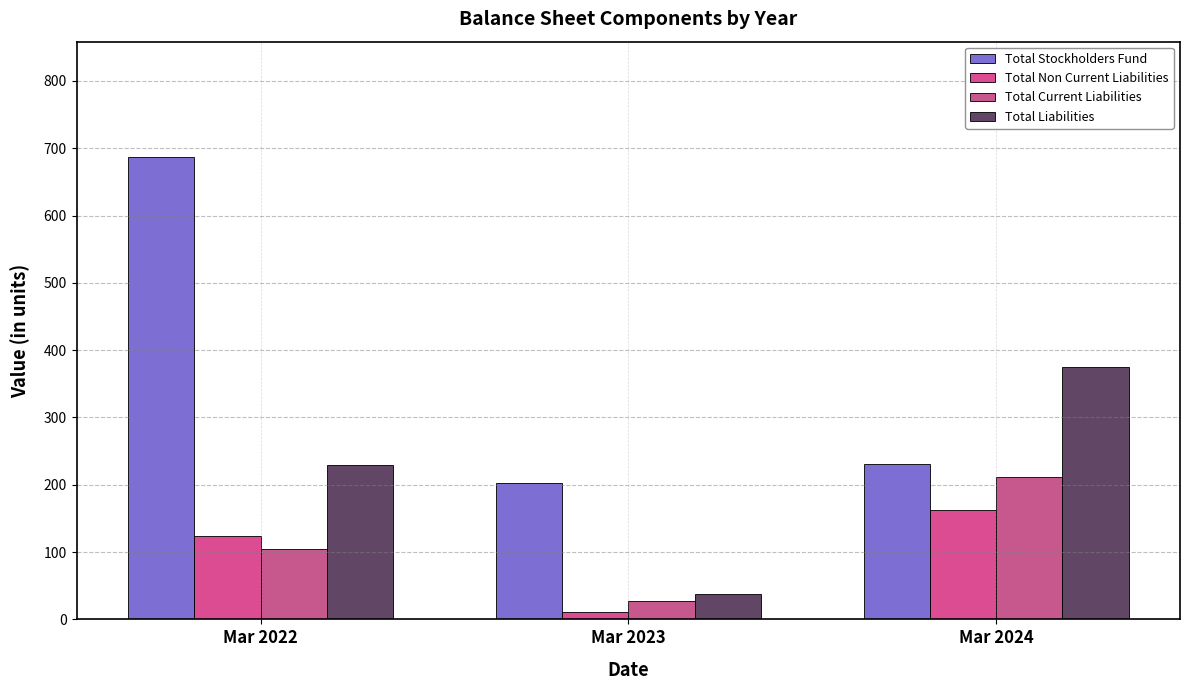

What is the minimum value for Total Current Liabilities?

27.2